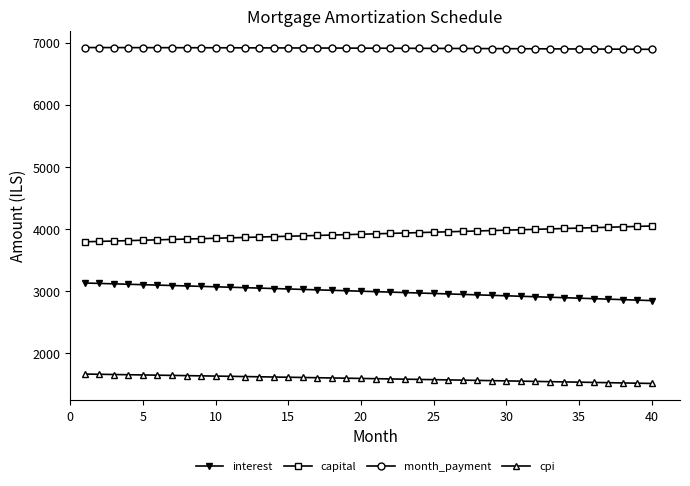

Which series has the largest total across all categories?

month_payment